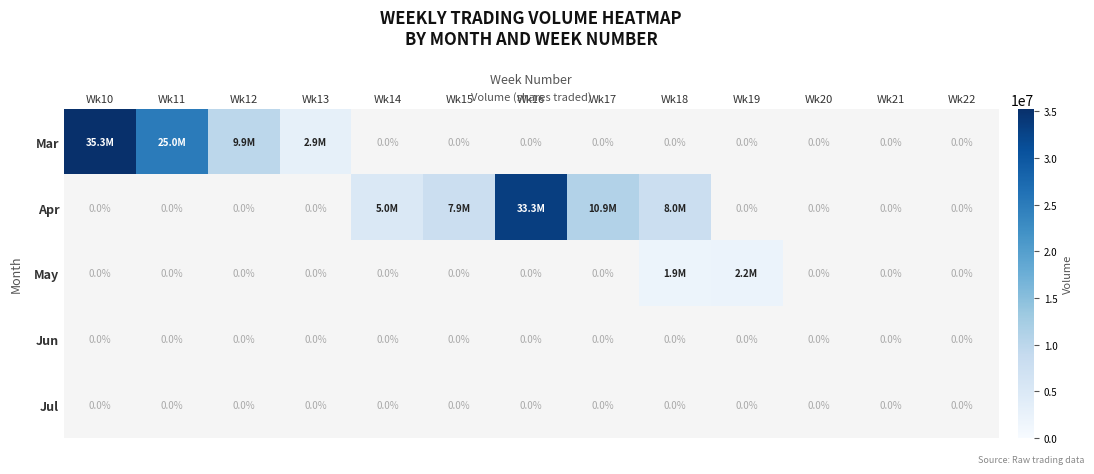

The value of Jul at Wk10 is 0. True or false?

True